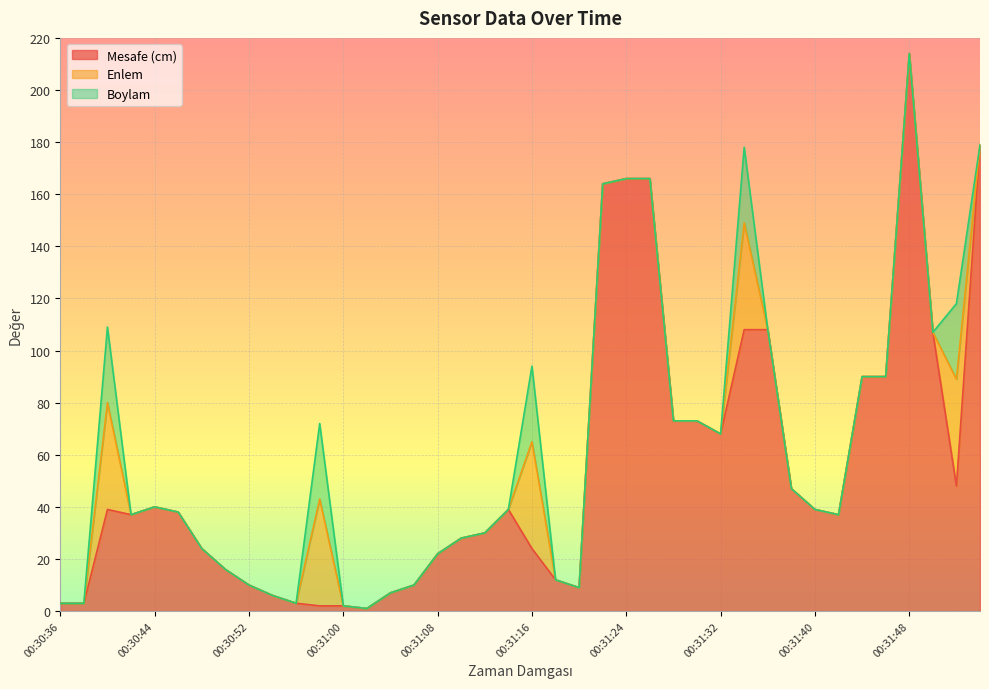

Reading right to left, list all the values displayed in this chart.

Mesafe (cm): 179	48	107	214	90	90	37	39	47	108	108	68	73	73	166	166	164	9	12	24	39	30	28	22	10	7	1	2	2	3	6	10	16	24	38	40	37	39	3	3
Enlem: 0	41	0	0	0	0	0	0	0	0	41	0	0	0	0	0	0	0	0	41	0	0	0	0	0	0	0	0	41	0	0	0	0	0	0	0	0	41	0	0
Boylam: 0	29	0	0	0	0	0	0	0	0	29	0	0	0	0	0	0	0	0	29	0	0	0	0	0	0	0	0	29	0	0	0	0	0	0	0	0	29	0	0